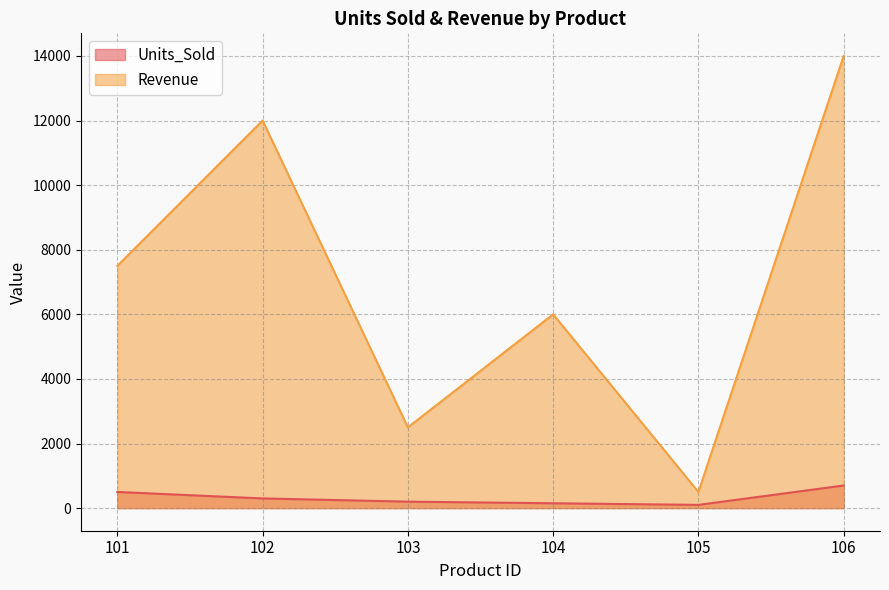

Between 105 and 106, which is larger?

106